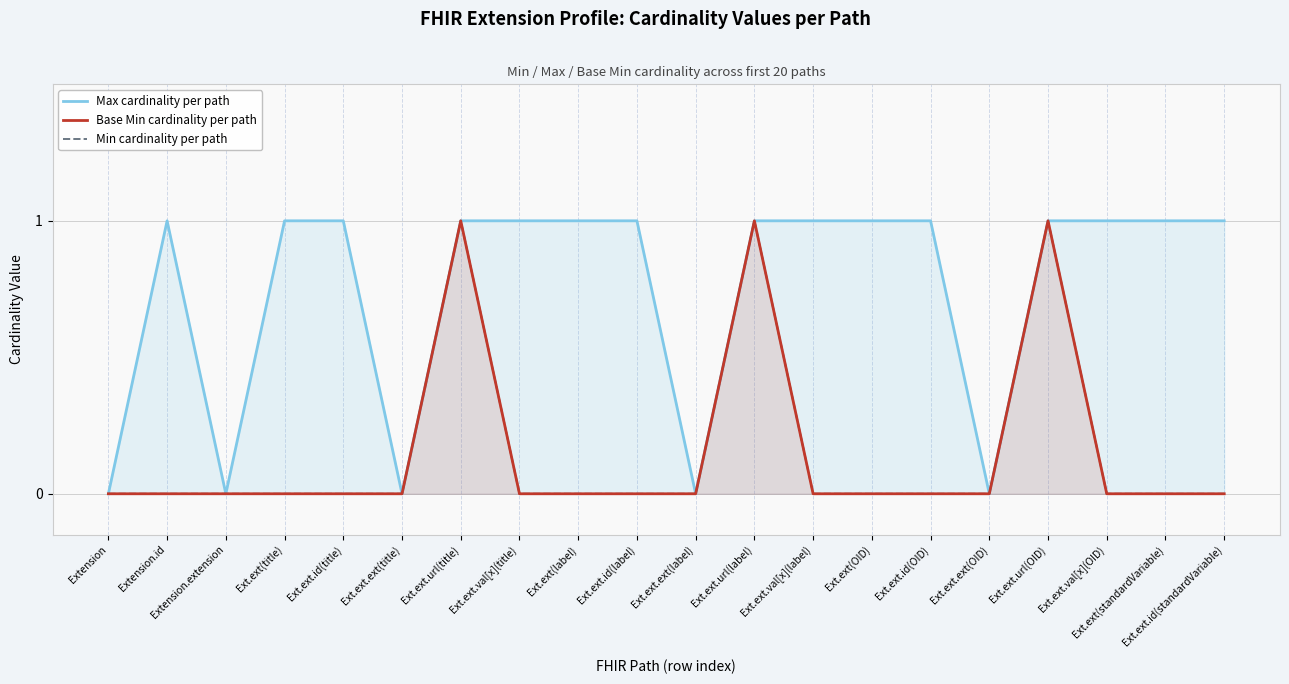

What is the label of the 6th point from the left?

Ext.ext.ext(title)